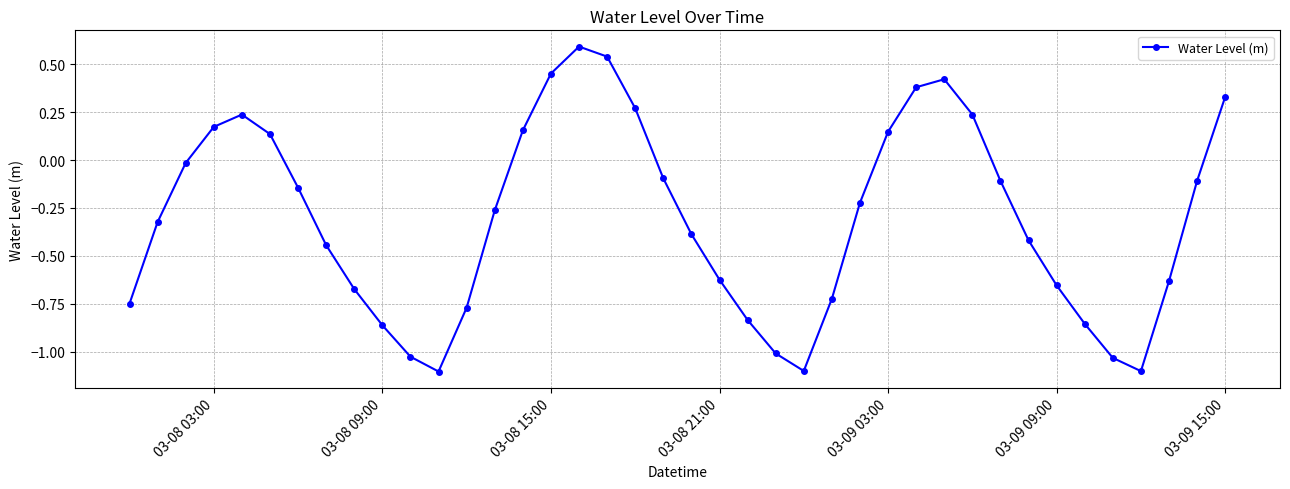

What is the difference between the maximum and minimum values?

1.7